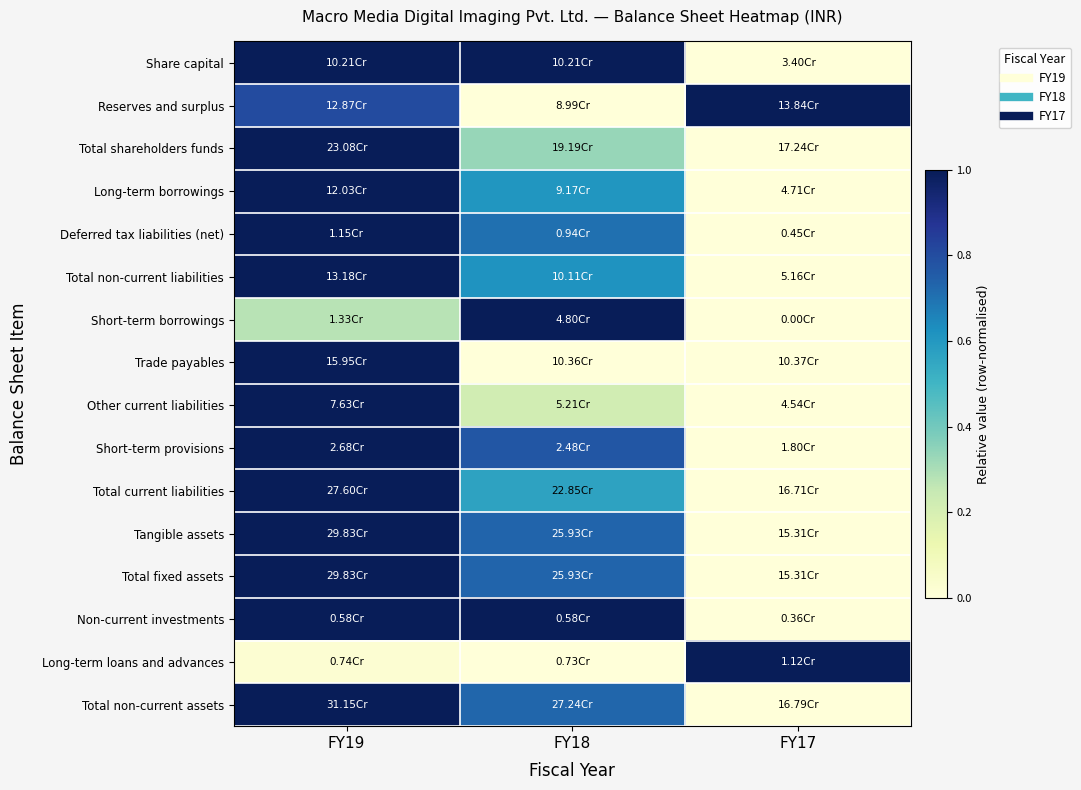

Reading right to left, extract all data points from this chart.

Share capital: FY17=0.0	FY18=1.0	FY19=1.0
Reserves and surplus: FY17=1.0	FY18=0.0	FY19=0.8
Total shareholders funds: FY17=0.0	FY18=0.3	FY19=1.0
Long-term borrowings: FY17=0.0	FY18=0.6	FY19=1.0
Deferred tax liabilities (net): FY17=0.0	FY18=0.7	FY19=1.0
Total non-current liabilities: FY17=0.0	FY18=0.6	FY19=1.0
Short-term borrowings: FY17=0.0	FY18=1.0	FY19=0.3
Trade payables: FY17=0.0	FY18=0.0	FY19=1.0
Other current liabilities: FY17=0.0	FY18=0.2	FY19=1.0
Short-term provisions: FY17=0.0	FY18=0.8	FY19=1.0
Total current liabilities: FY17=0.0	FY18=0.6	FY19=1.0
Tangible assets: FY17=0.0	FY18=0.7	FY19=1.0
Total fixed assets: FY17=0.0	FY18=0.7	FY19=1.0
Non-current investments: FY17=0.0	FY18=1.0	FY19=1.0
Long-term loans and advances: FY17=1.0	FY18=0.0	FY19=0.0
Total non-current assets: FY17=0.0	FY18=0.7	FY19=1.0